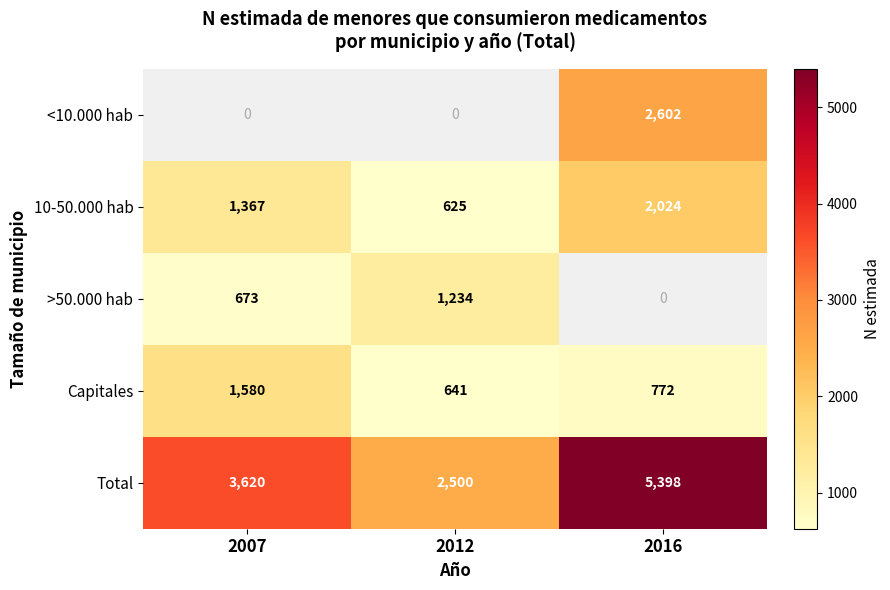

True or false: >50.000 hab has a value of 365.1 at 2007.

False